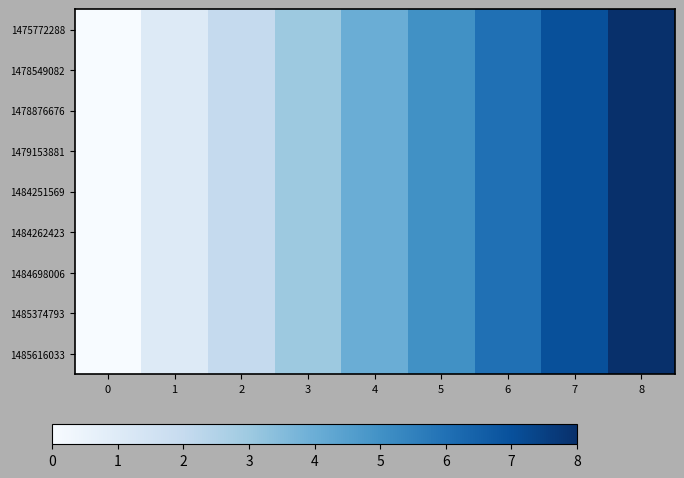

Reading left to right, transcribe all the data shown in this chart.

1475772288: 0=0	1=1	2=2	3=3	4=4	5=5	6=6	7=7	8=8
1478549082: 0=0	1=1	2=2	3=3	4=4	5=5	6=6	7=7	8=8
1478876676: 0=0	1=1	2=2	3=3	4=4	5=5	6=6	7=7	8=8
1479153881: 0=0	1=1	2=2	3=3	4=4	5=5	6=6	7=7	8=8
1484251569: 0=0	1=1	2=2	3=3	4=4	5=5	6=6	7=7	8=8
1484262423: 0=0	1=1	2=2	3=3	4=4	5=5	6=6	7=7	8=8
1484698006: 0=0	1=1	2=2	3=3	4=4	5=5	6=6	7=7	8=8
1485374793: 0=0	1=1	2=2	3=3	4=4	5=5	6=6	7=7	8=8
1485616033: 0=0	1=1	2=2	3=3	4=4	5=5	6=6	7=7	8=8